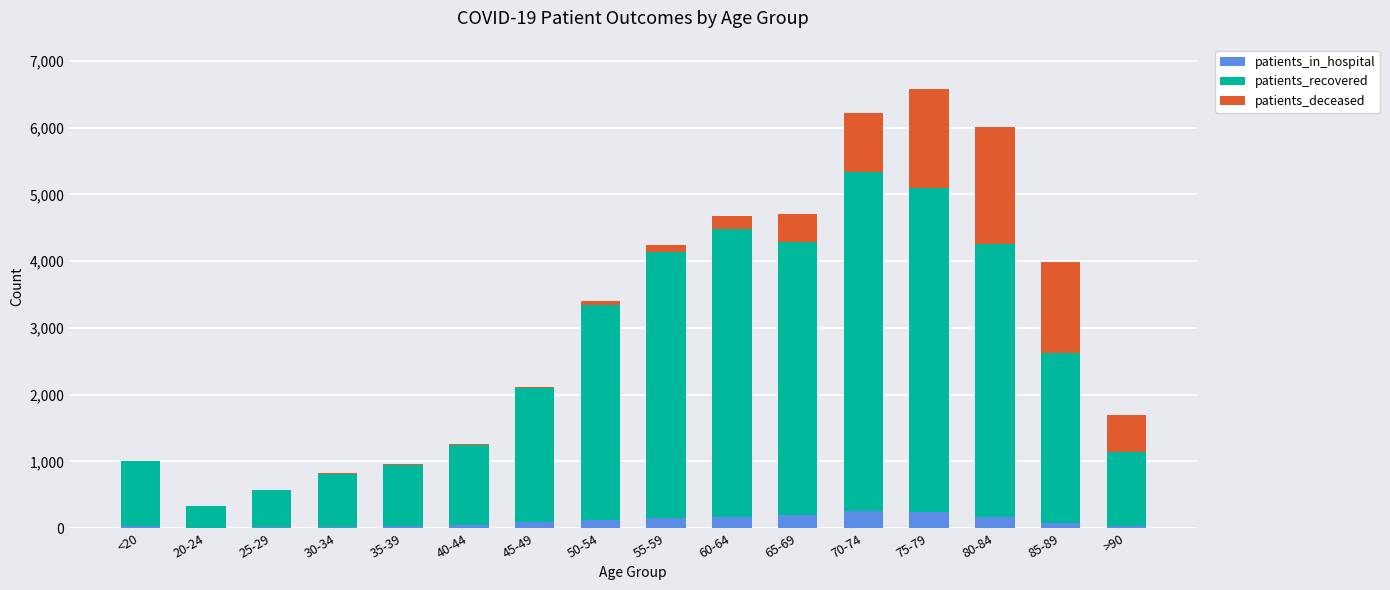

What is the sum of all patients_in_hospital values?

1696